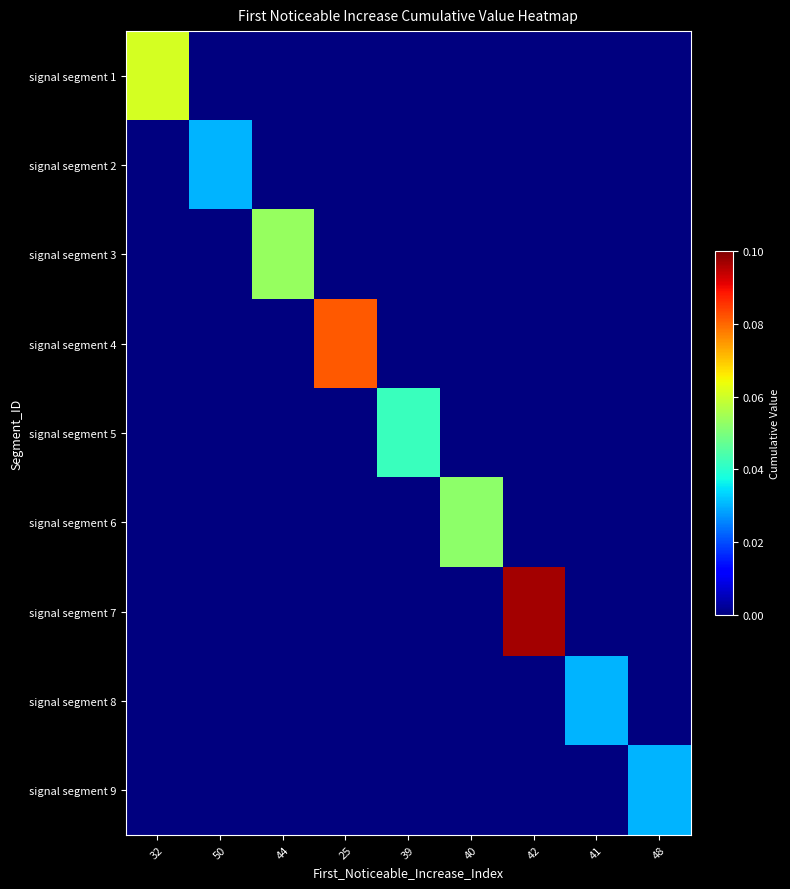

Which series changed the most between 32 and 40?

signal segment 1